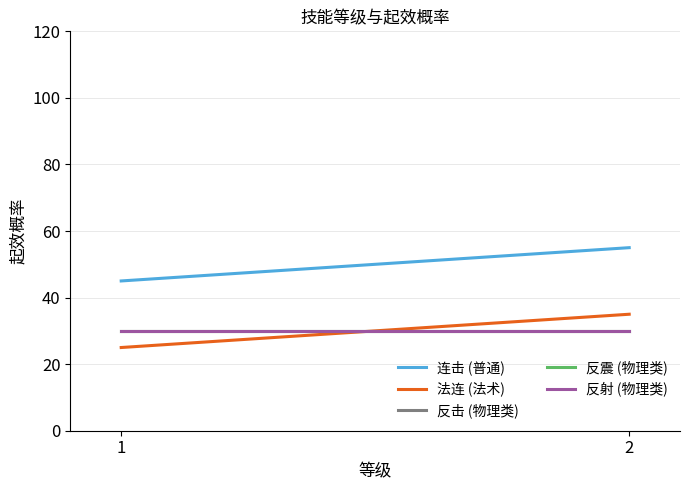

At 1, list the series in order from smallest to largest.

法连 (法术), 反击 (物理类), 反震 (物理类), 反射 (物理类), 连击 (普通)